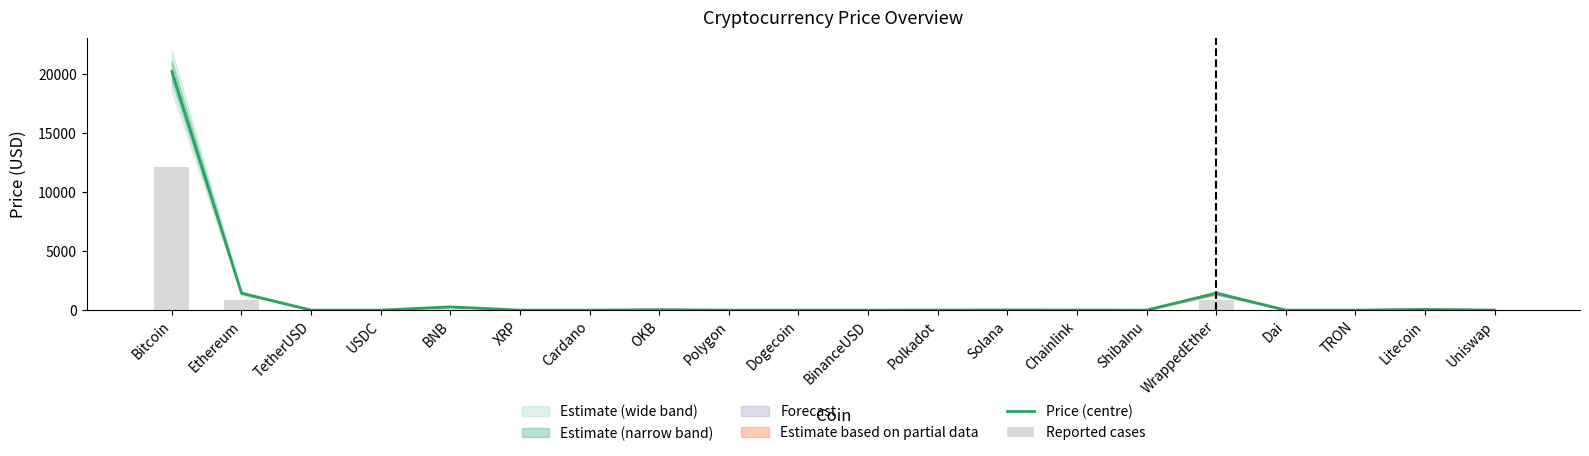

At which category is the sum across all series the highest?

Bitcoin